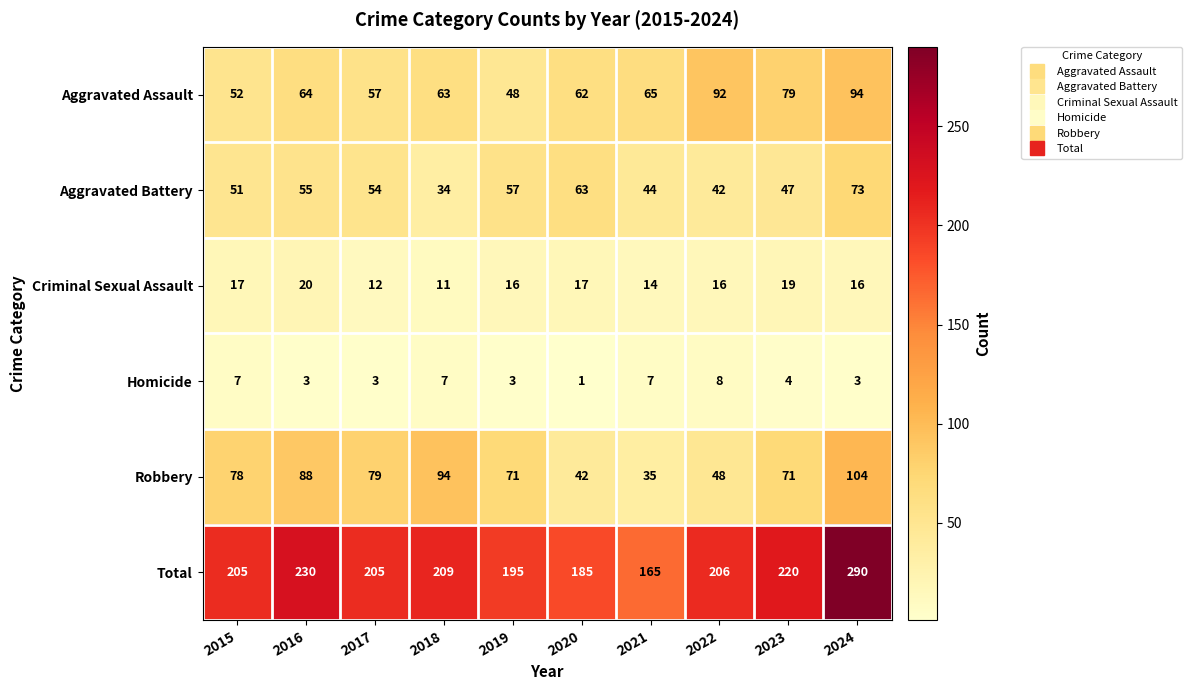

How many data points does each series have?

10